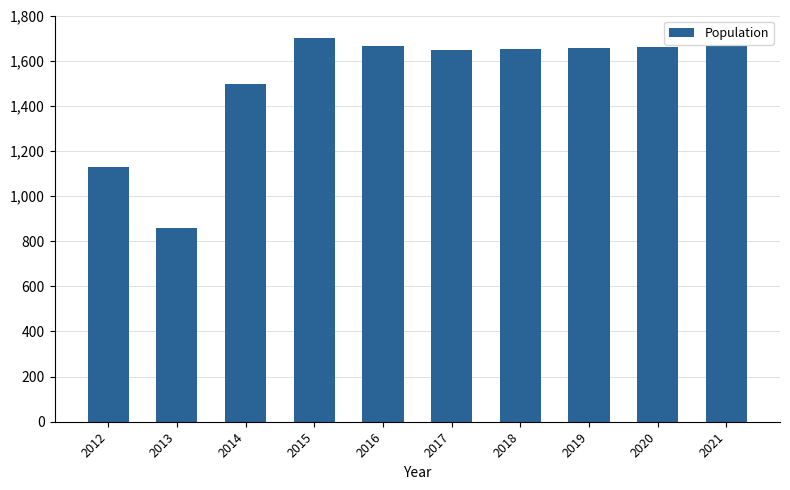

What is the average value?

1513